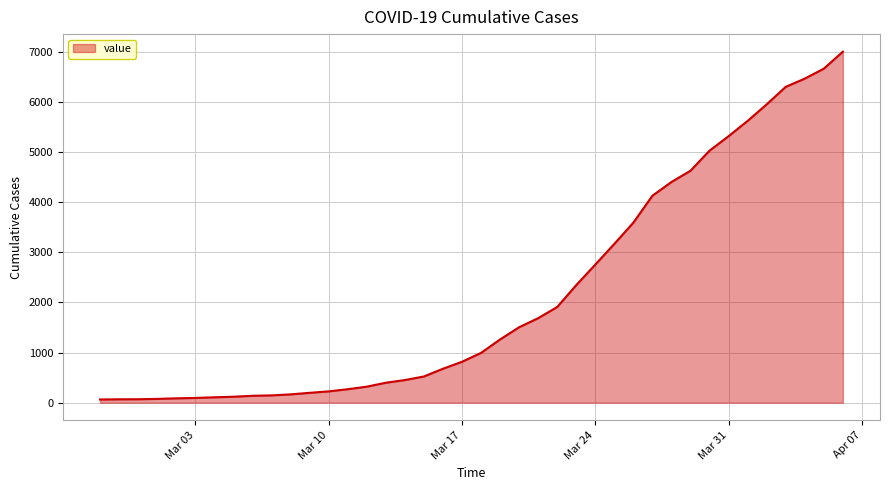

What is the maximum value shown in the chart?

7003